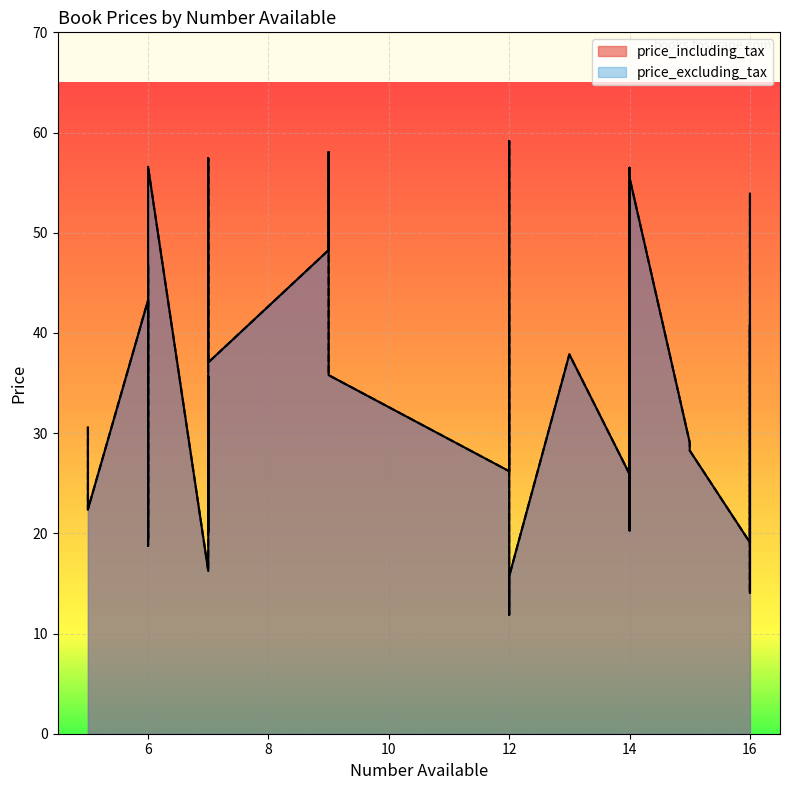

True or false: price_excluding_tax and price_including_tax intersect in this chart.

False